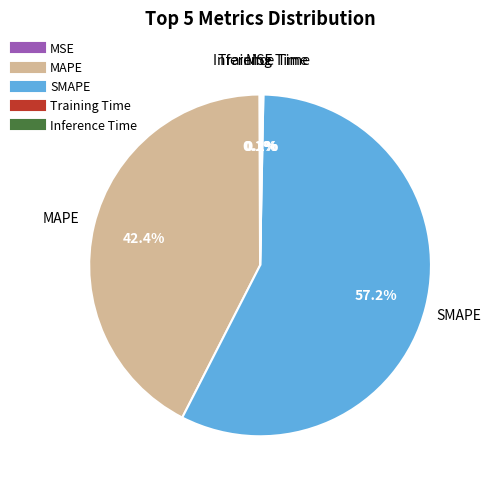

Which category has the biggest portion of the pie?

SMAPE